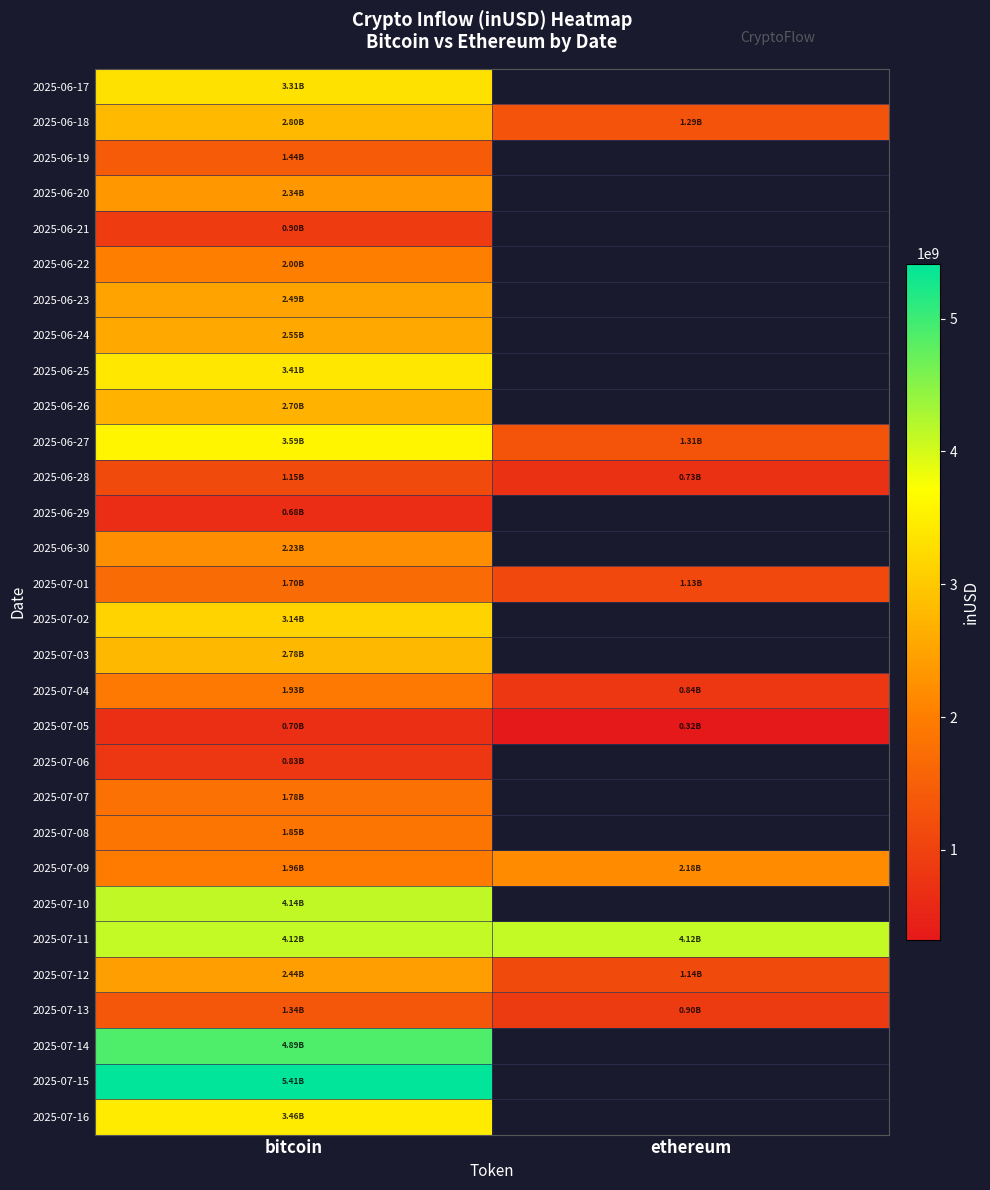

At which label does 2025-07-12 first exceed 2444131683?

bitcoin